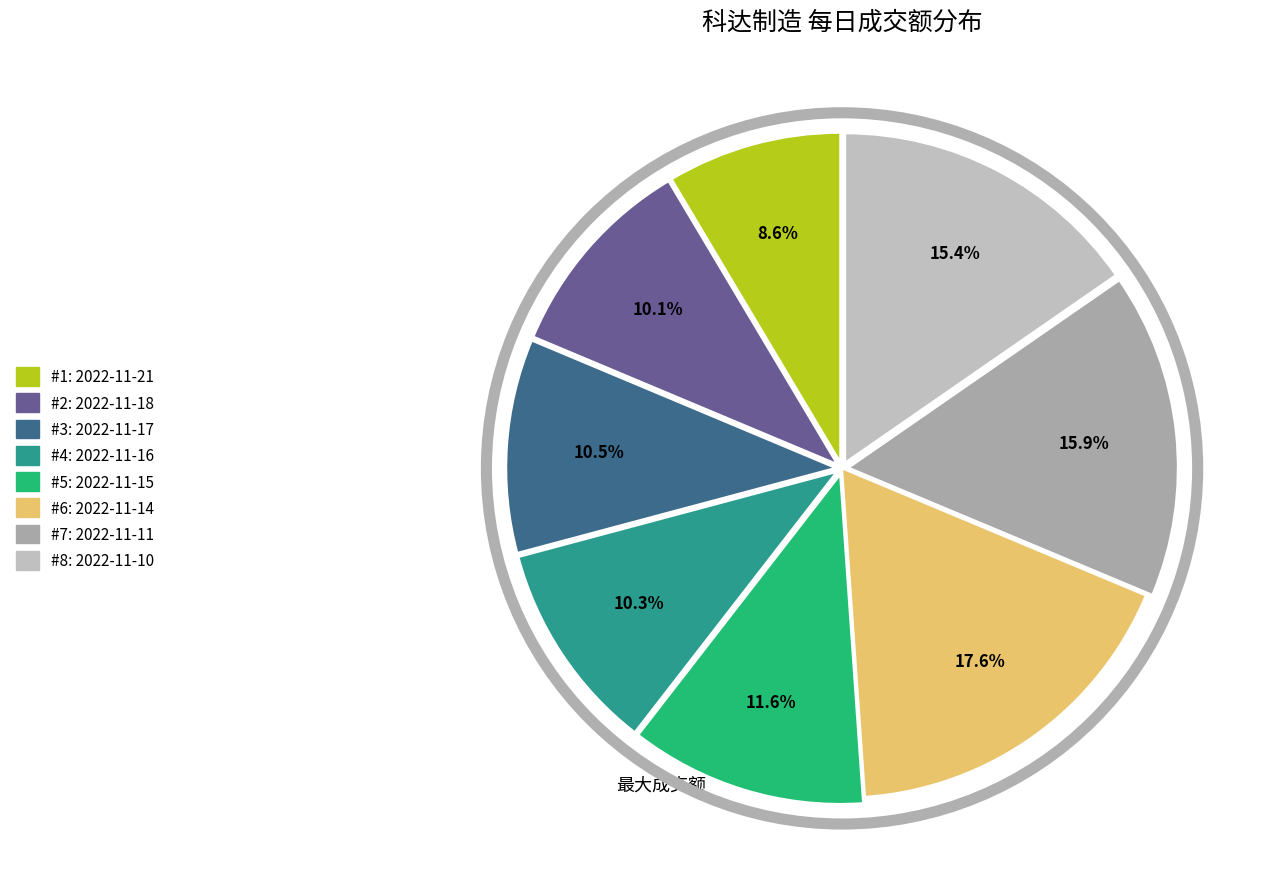

Does any single category account for the majority?

No